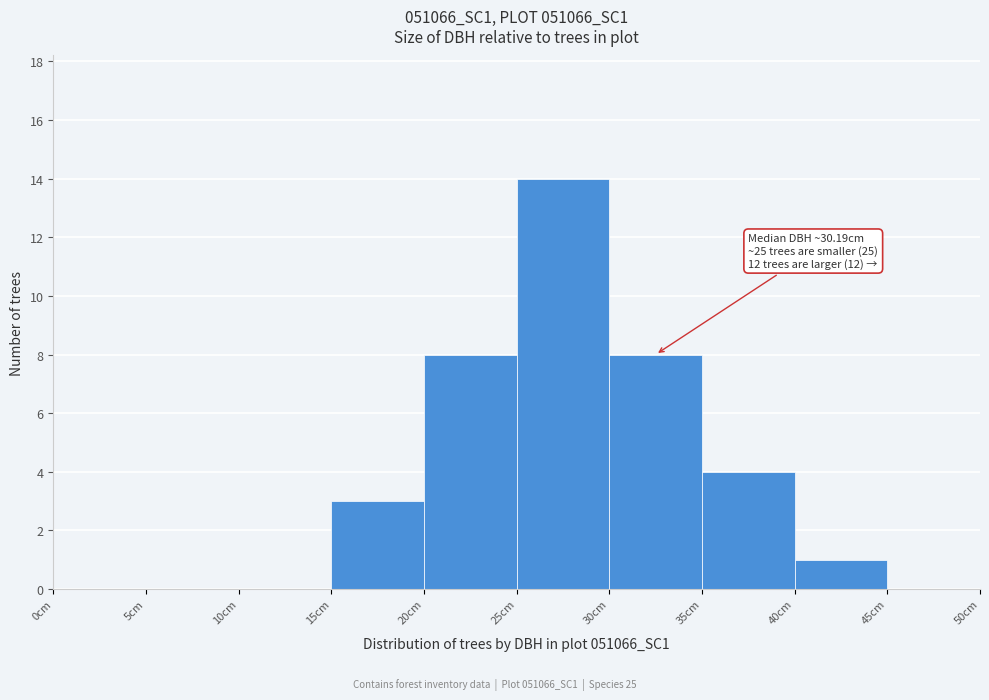

Which range on the x-axis has the tallest bar?

25 to 30